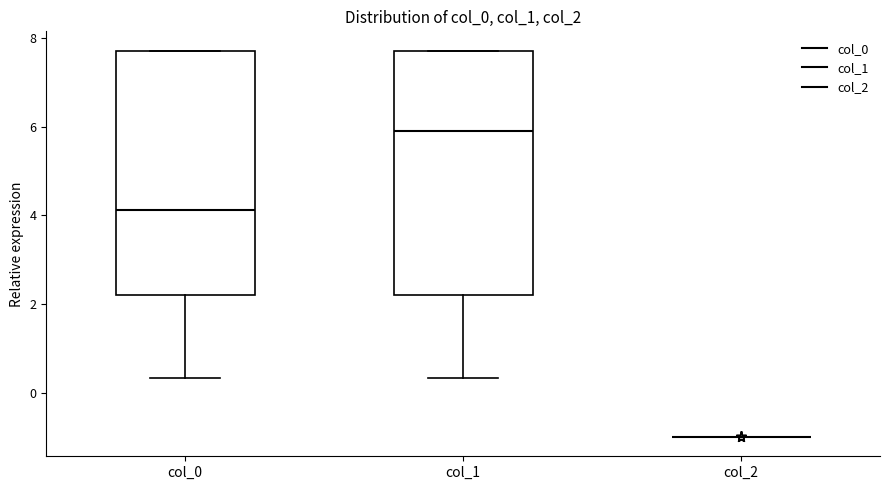

Reading left to right, read every box against the y-axis: the position of its median line, the range the box covers, and the ends of its whiskers. The values are not printed on the chart, so give them approximately, as read against the axis.

col_0: median 4.2, box 2.2 to 7.8, whiskers 0.4 to 7.8
col_1: median 6.0, box 2.2 to 7.8, whiskers 0.4 to 7.8
col_2: box collapsed to a line at -1.0, whiskers -1.0 to -1.0